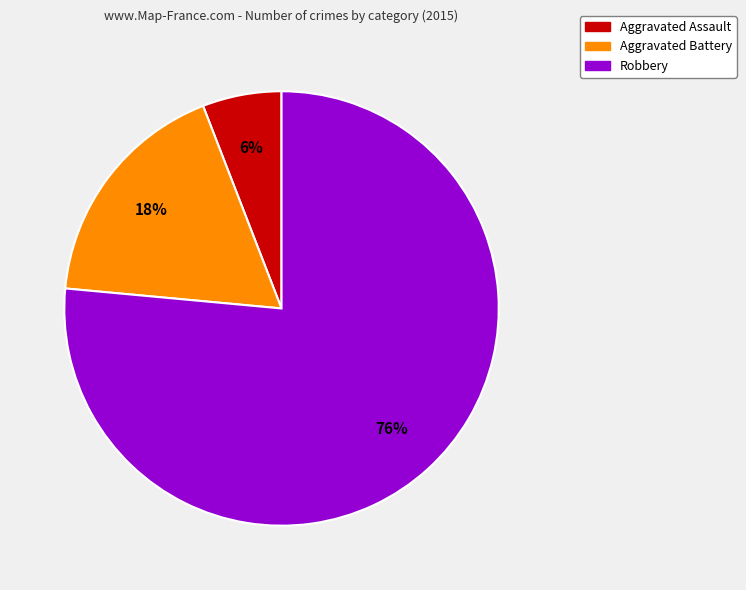

Combined, do Aggravated Battery and Aggravated Assault account for over 50%?

No